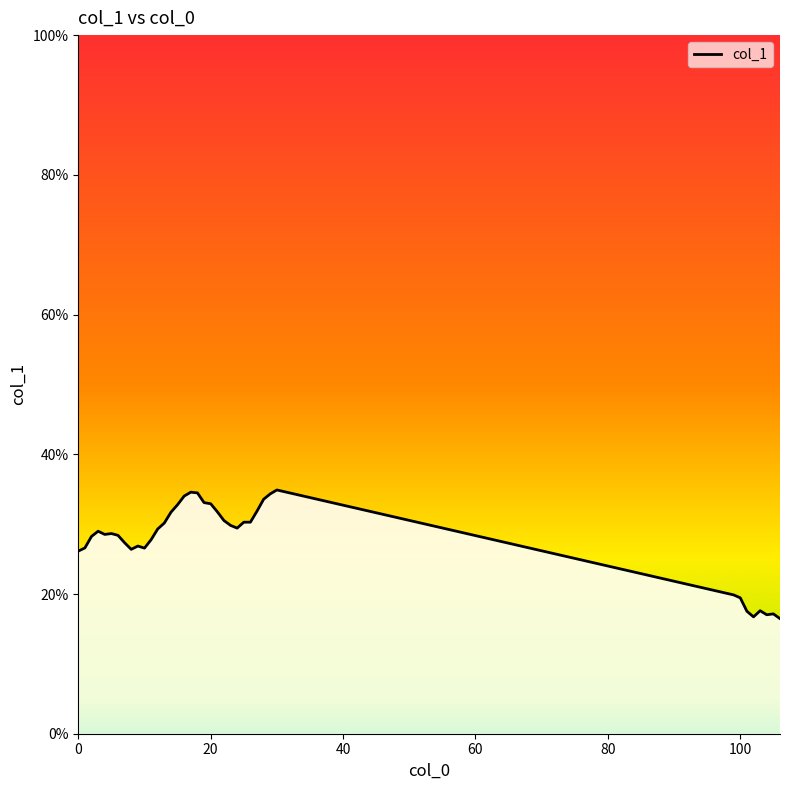

What is the maximum value shown in the chart?

34.9